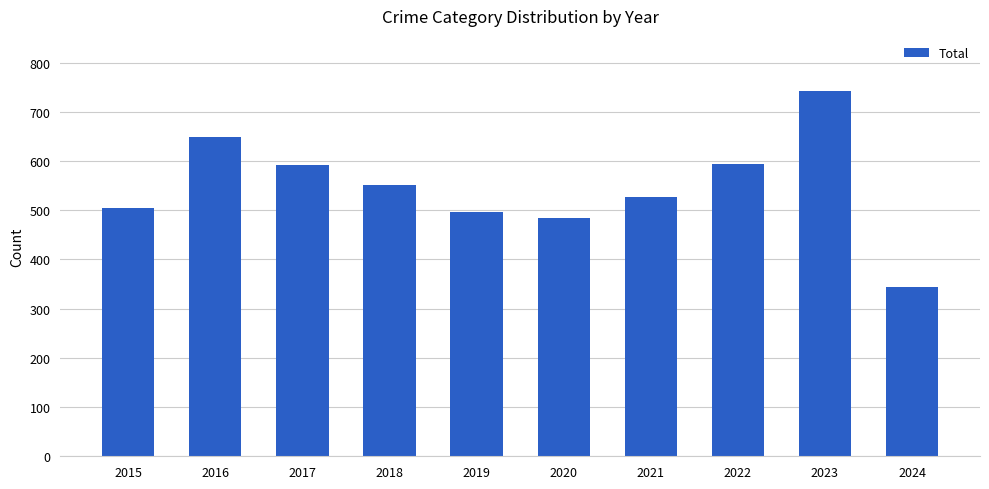

How many series are shown in this chart?

1